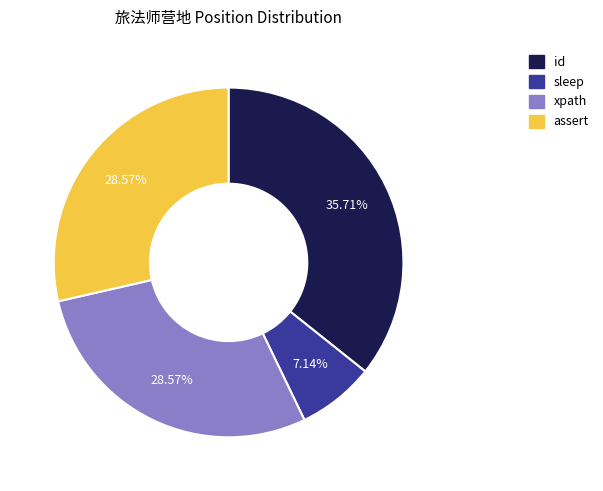

Which slice is the smallest?

sleep